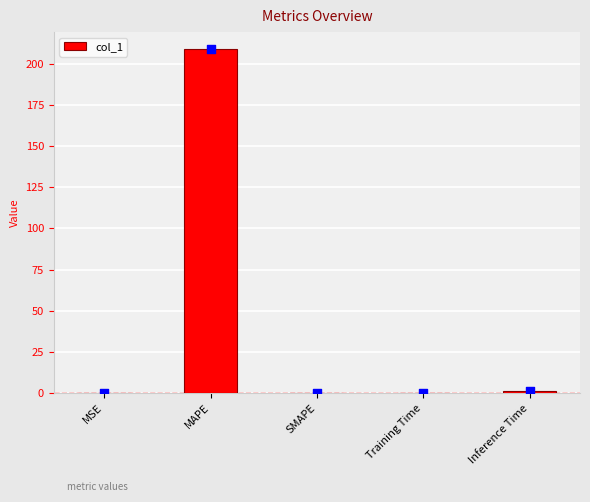

What is the change in value from SMAPE to Inference Time?

+1.0